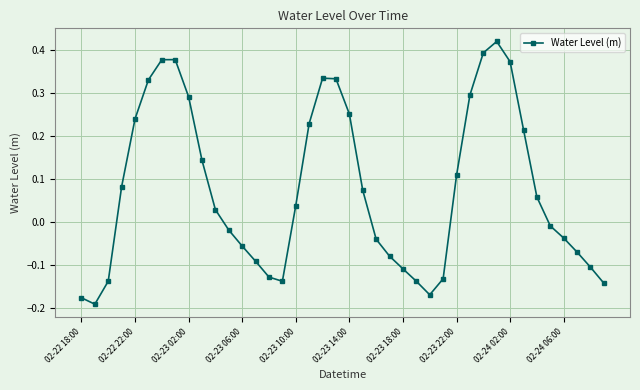

How many interior local valleys (lower than both neighbors) does the data have?

3